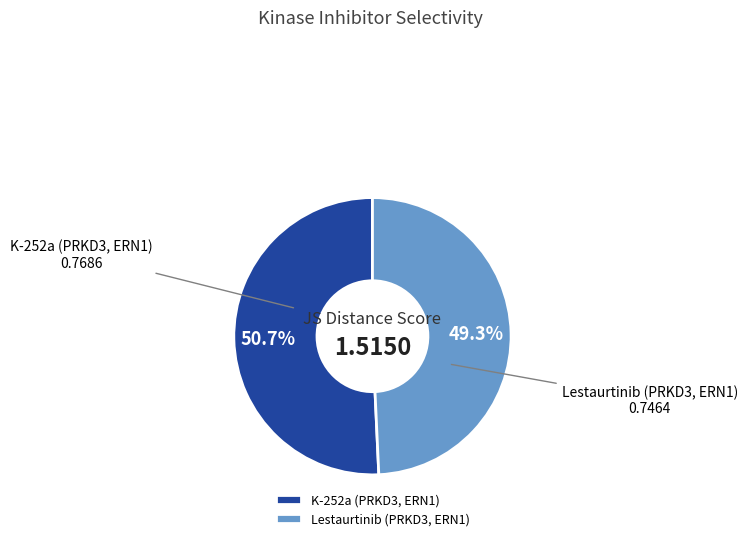

How many slices are in this pie chart?

2